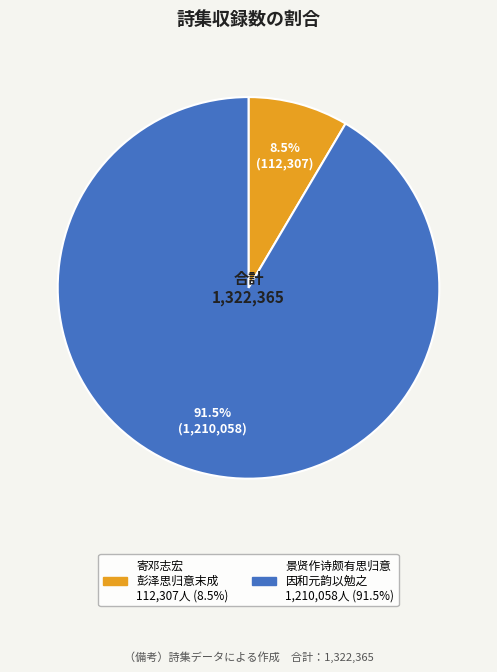

Does any single category account for the majority?

Yes